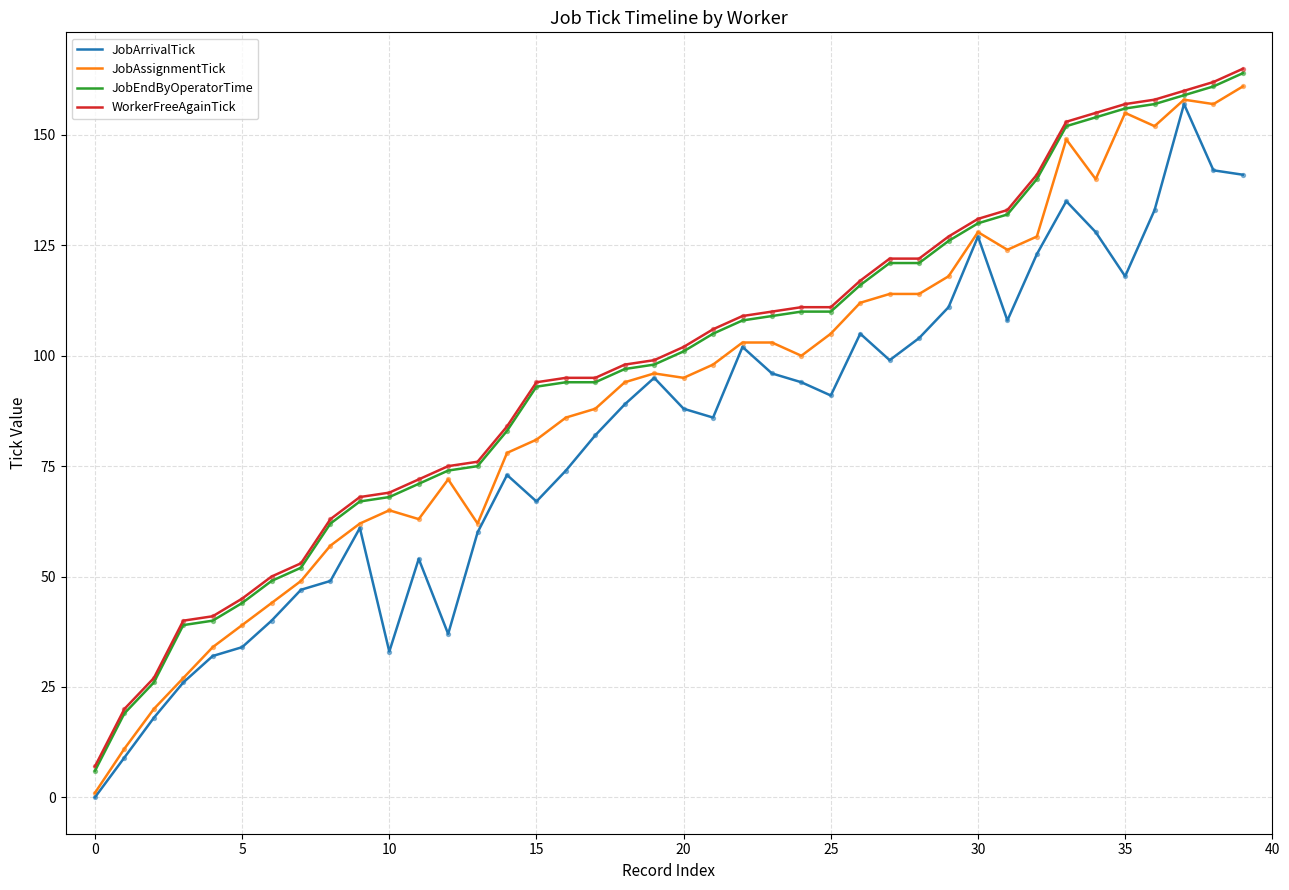

What is the greatest value displayed?

165